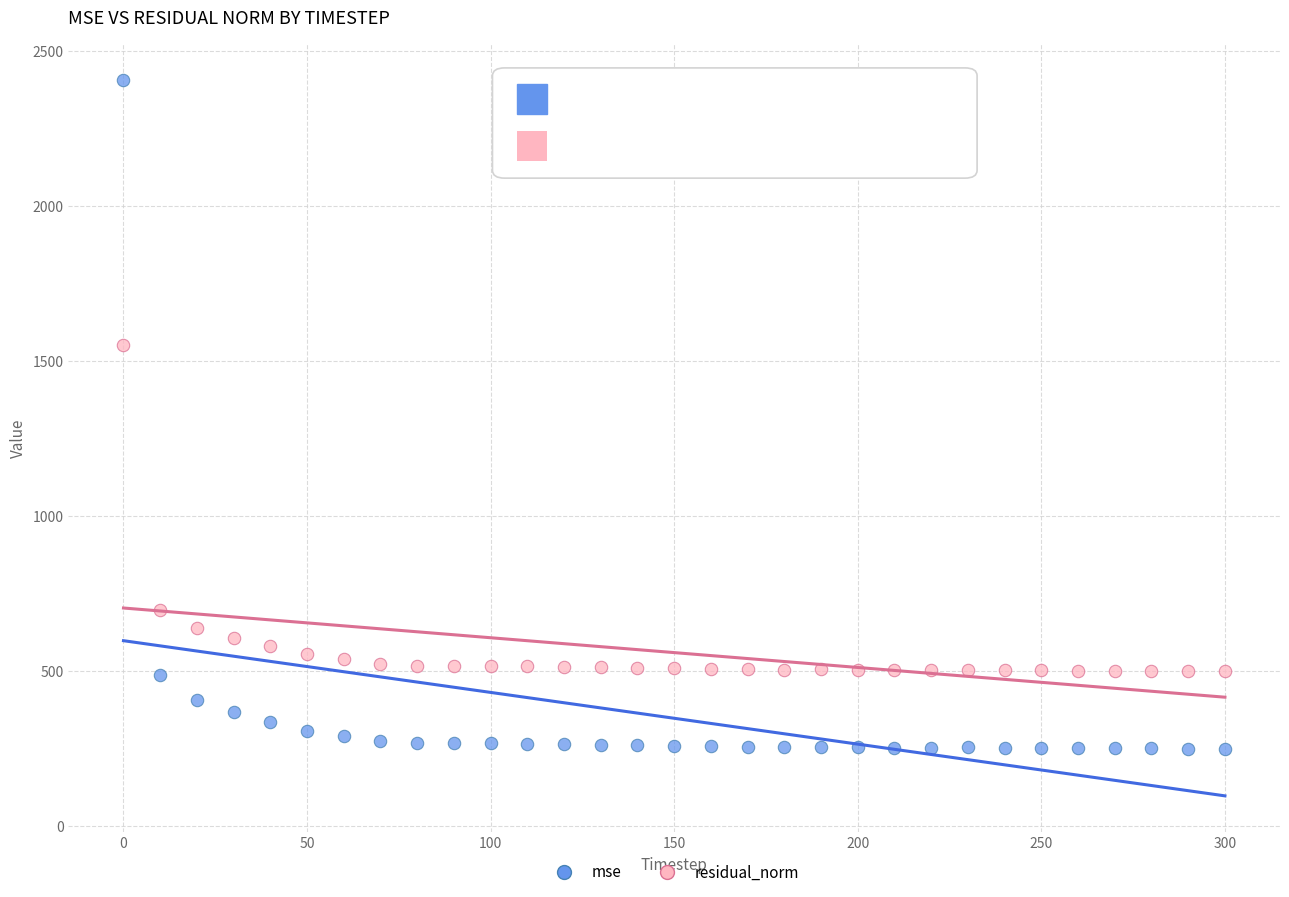

In the mse series, what Y value is closest to 1326?

484.6